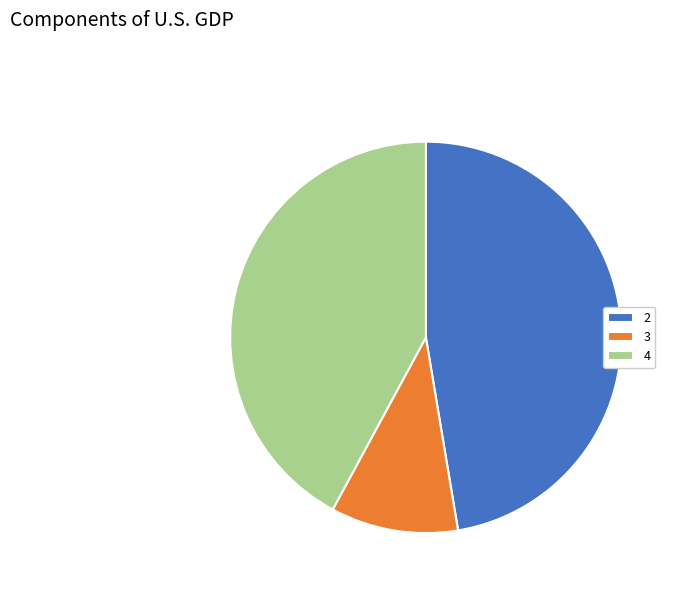

Do 2 and 3 together represent more than half of the pie?

Yes